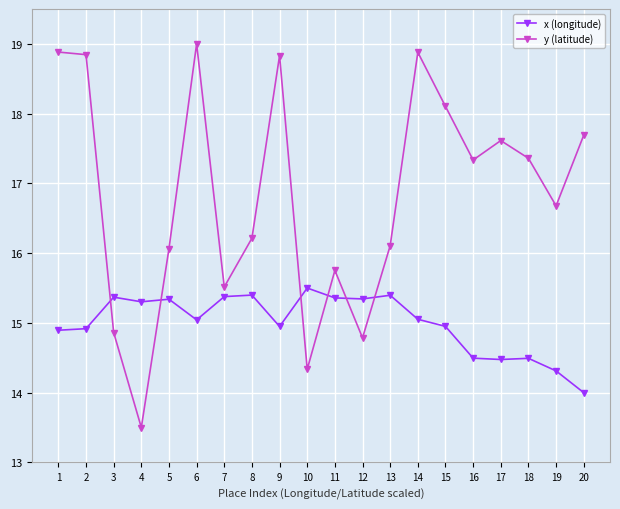

The x (longitude) series shows 14.5 at 17. True or false?

True